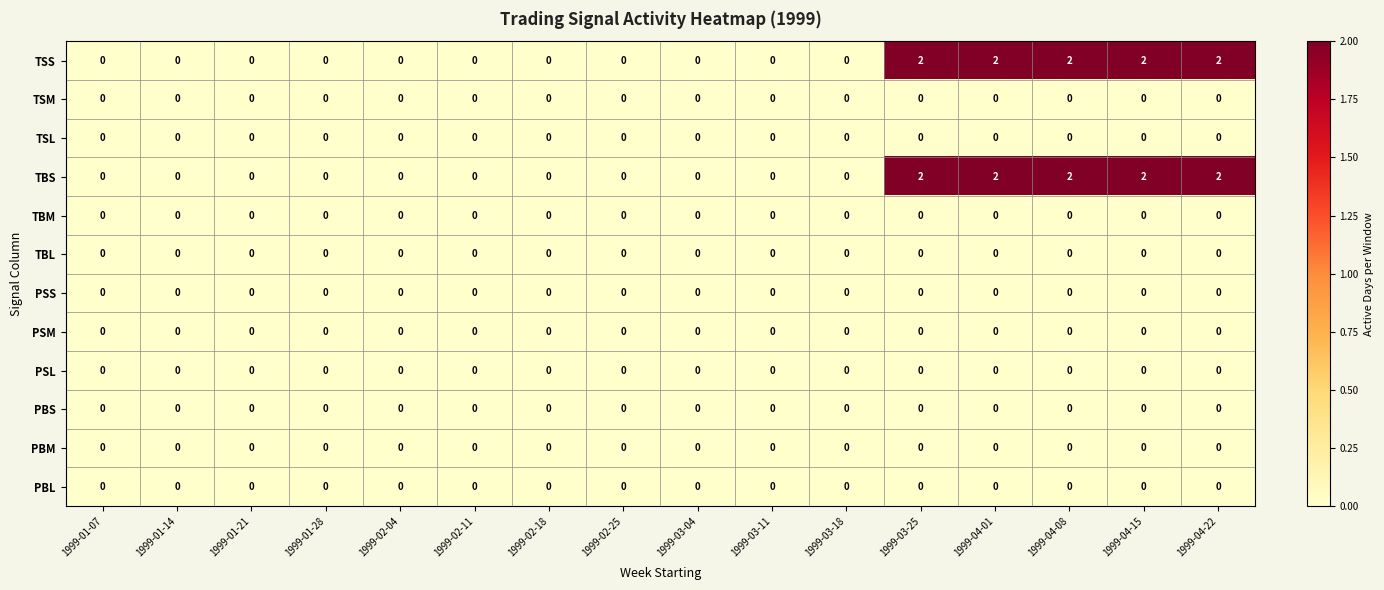

True or false: PSM has a value of 0 at 1999-01-07.

True